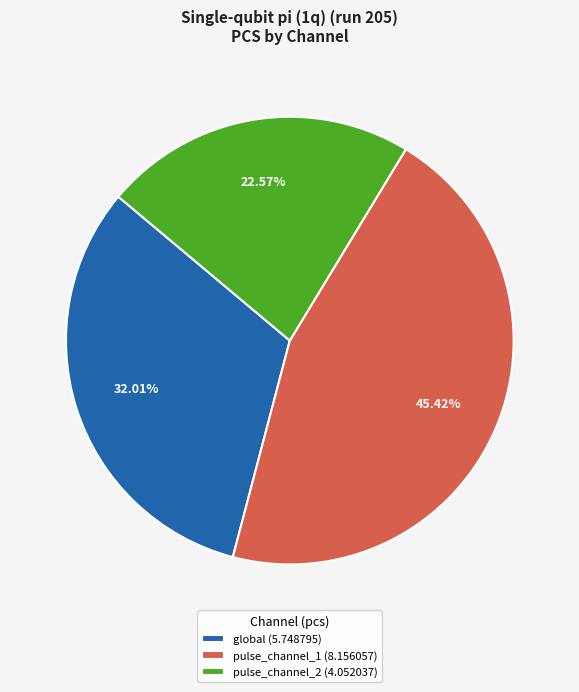

The pulse_channel_1 slice represents 33% of the pie. True or false?

False